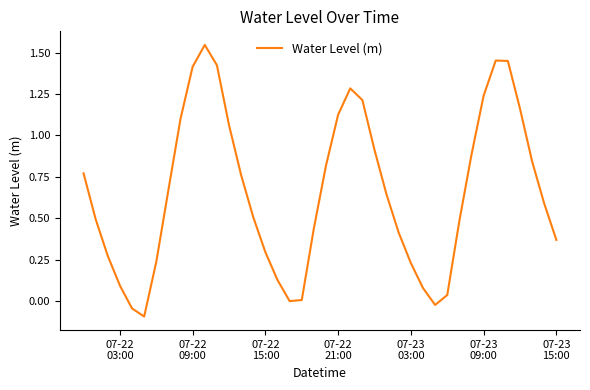

Is this an area chart (filled region under the line)?

No